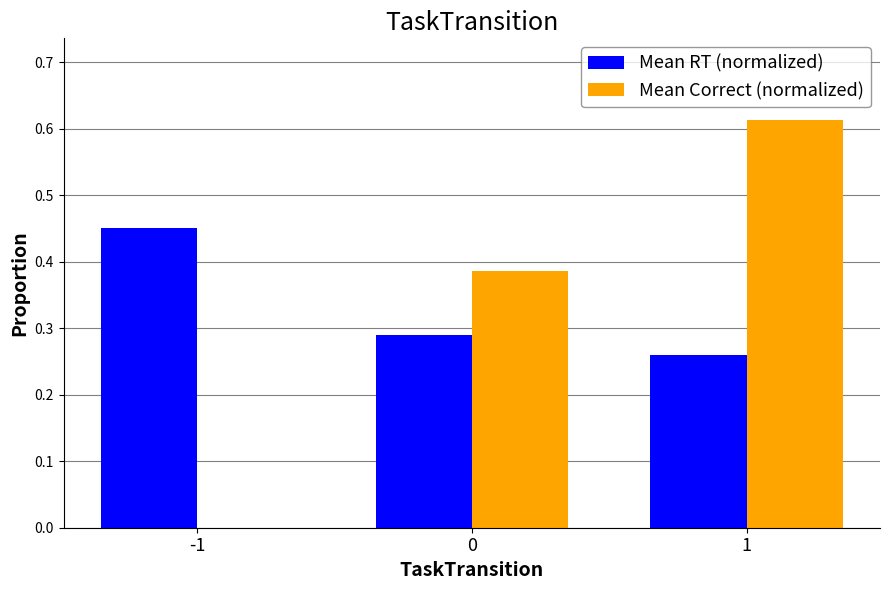

What is the total value across all series at 0?

0.7